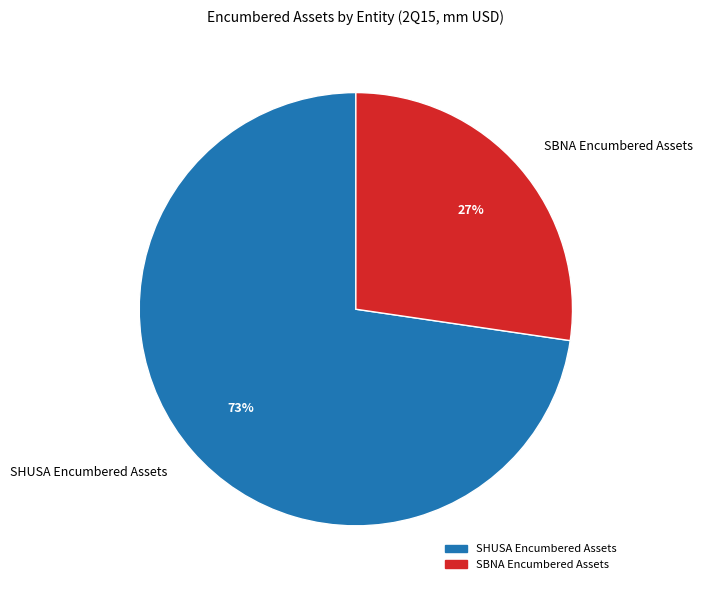

True or false: SBNA Encumbered Assets accounts for 27% of the total.

True